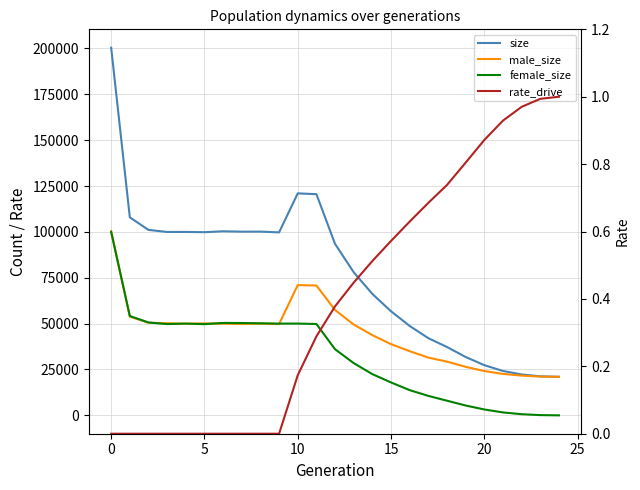

True or false: size and female_size intersect in this chart.

False